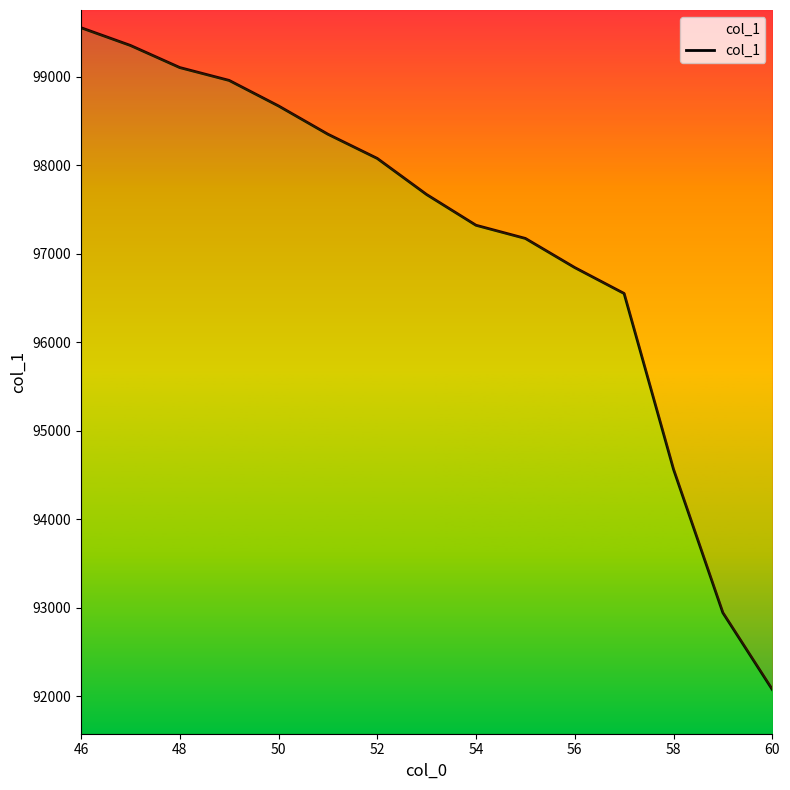

Reading left to right, extract all data points from this chart.

99552.2	99352.0	99102.1	98956.8	98668.6	98349.2	98075.4	97667.6	97320.6	97171.7	96842.5	96549.8	94564.6	92943.3	92076.5